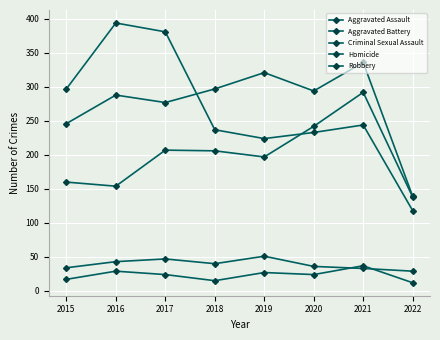

At which category does Aggravated Battery reach its first local valley?

2017